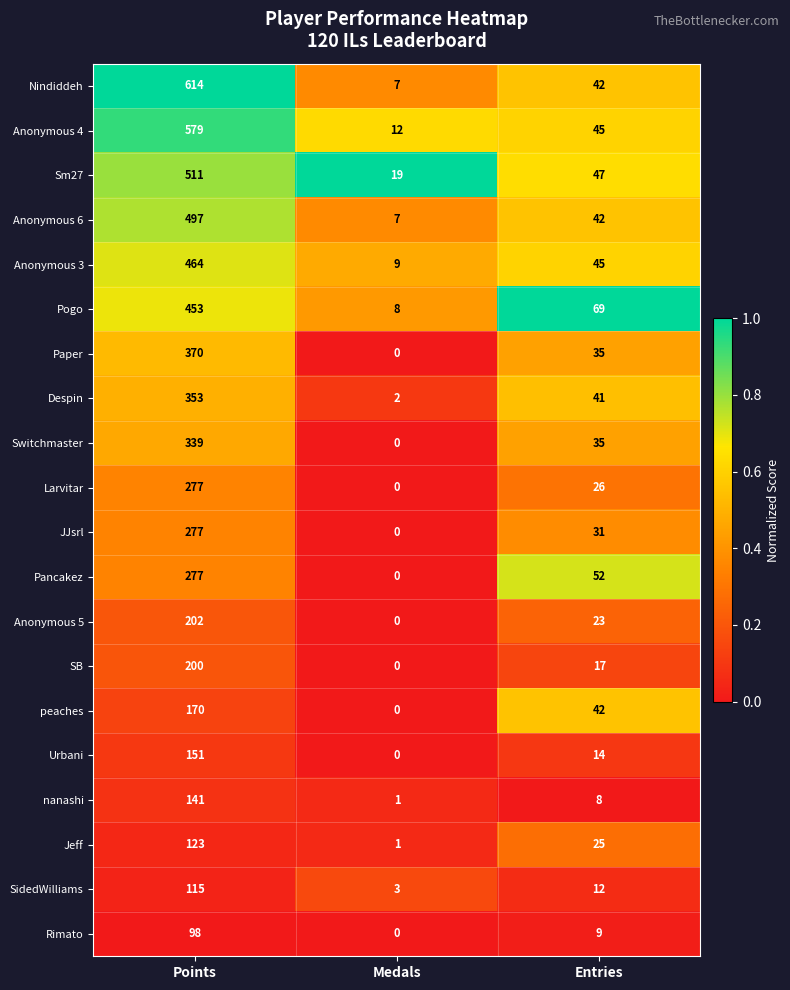

What is the difference between the highest and lowest values at Points?

516